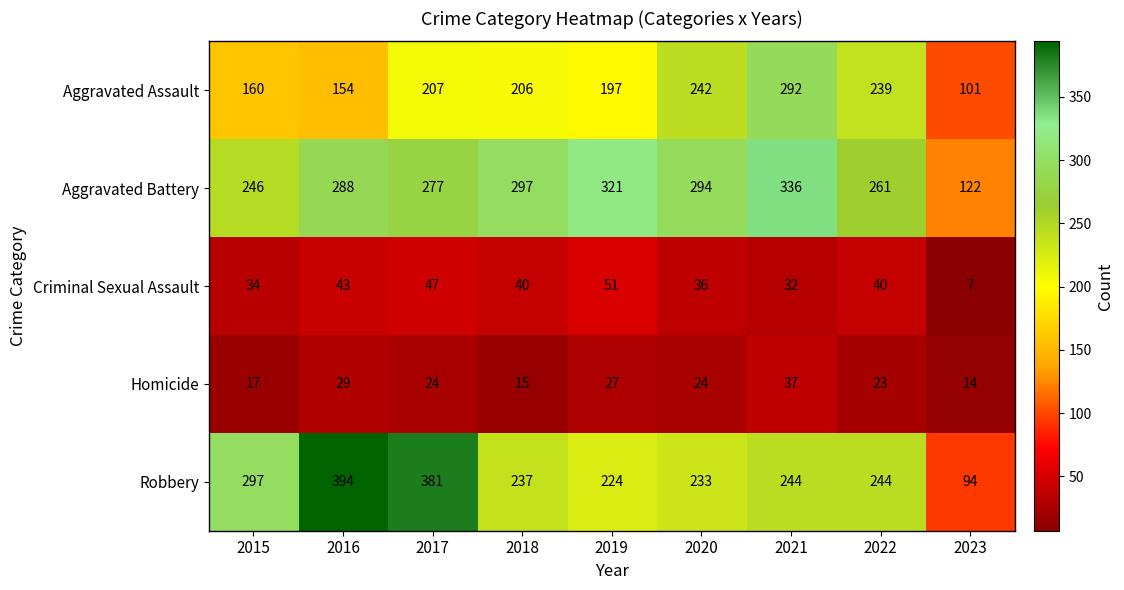

Rank the series at 2017 from highest to lowest value.

Robbery, Aggravated Battery, Aggravated Assault, Criminal Sexual Assault, Homicide